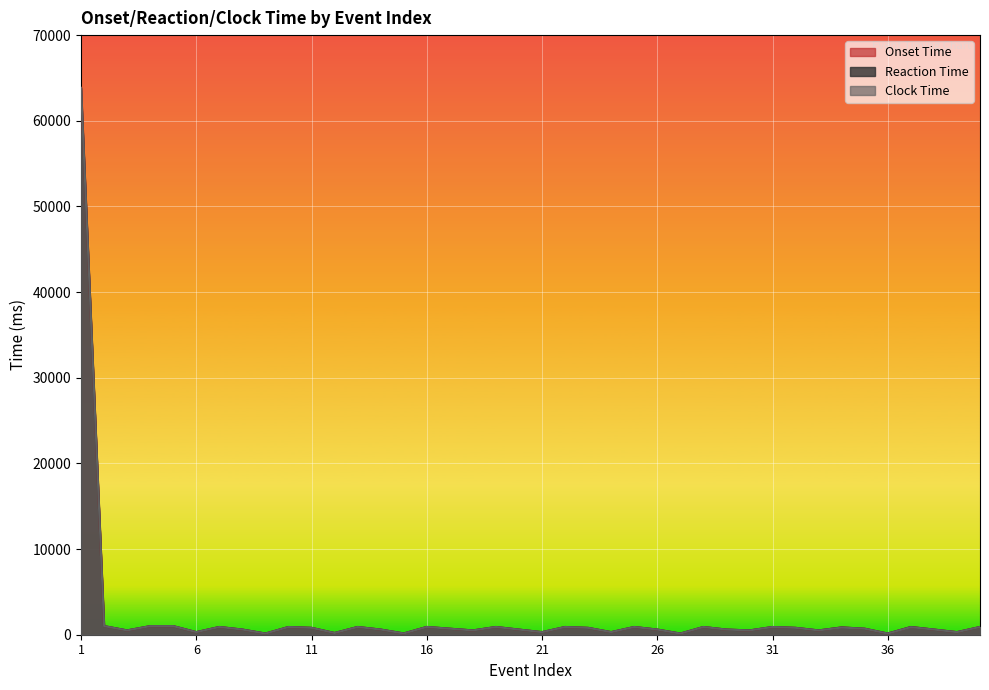

Is the value of Clock Time at 34 greater than the value of Reaction Time at 13?

No